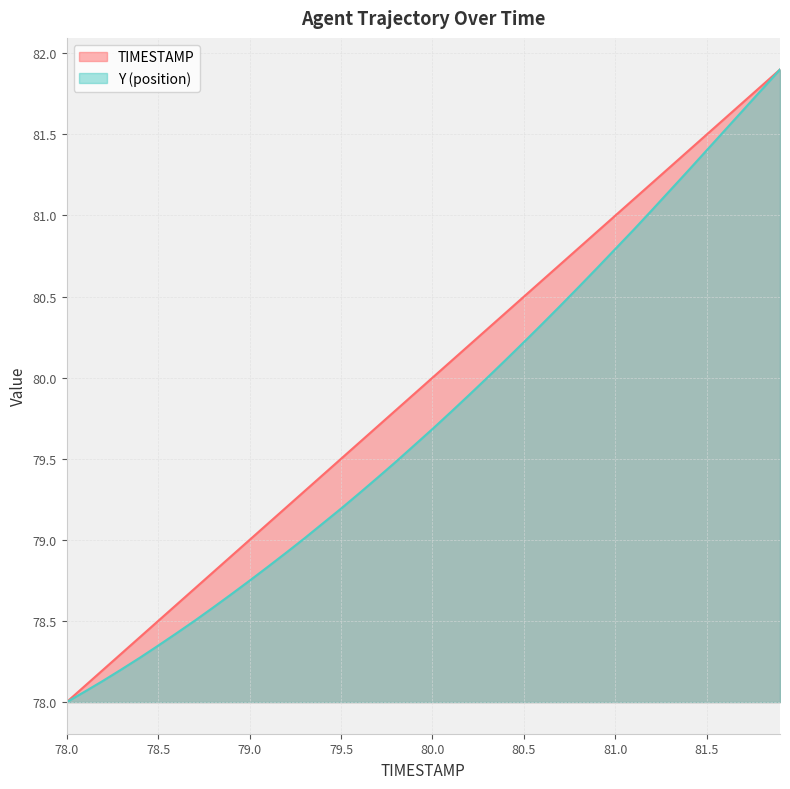

Reading left to right, what are all the values shown in this chart?

TIMESTAMP: 78.0=78.0	78.1=78.1	78.2=78.2	78.3=78.3	78.4=78.4	78.5=78.5	78.6=78.6	78.7=78.7	78.8=78.8	78.9=78.9	79.0=79.0	79.1=79.1	79.2=79.2	79.3=79.3	79.4=79.4	79.5=79.5	79.6=79.6	79.7=79.7	79.8=79.8	79.9=79.9	80.0=80.0	80.1=80.1	80.2=80.2	80.3=80.3	80.4=80.4	80.5=80.5	80.6=80.6	80.7=80.7	80.8=80.8	80.9=80.9	81.0=81.0	81.1=81.1	81.2=81.2	81.3=81.3	81.4=81.4	81.5=81.5	81.6=81.6	81.7=81.7	81.8=81.8	81.9=81.9
Y: 78.0=78.0	78.1=78.1	78.2=78.1	78.3=78.2	78.4=78.3	78.5=78.3	78.6=78.4	78.7=78.5	78.8=78.6	78.9=78.7	79.0=78.7	79.1=78.8	79.2=78.9	79.3=79.0	79.4=79.1	79.5=79.2	79.6=79.3	79.7=79.4	79.8=79.5	79.9=79.6	80.0=79.7	80.1=79.8	80.2=79.9	80.3=80.0	80.4=80.1	80.5=80.2	80.6=80.3	80.7=80.4	80.8=80.6	80.9=80.7	81.0=80.8	81.1=80.9	81.2=81.0	81.3=81.2	81.4=81.3	81.5=81.4	81.6=81.5	81.7=81.7	81.8=81.8	81.9=81.9